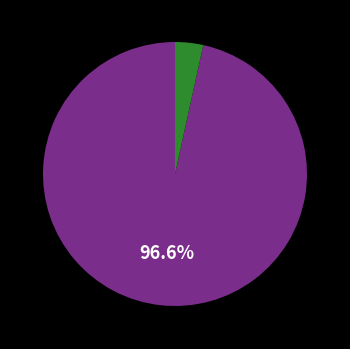

Is there a majority slice in this chart?

Yes